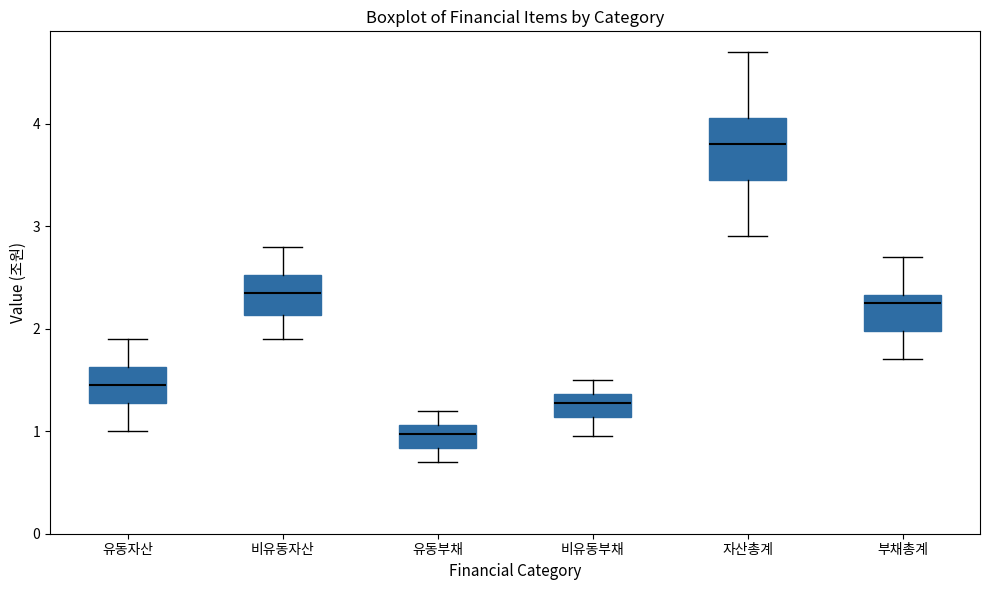

Reading left to right, transcribe this box plot: for each box, give where its median line is, the range the box spans, and where its two whiskers end, as read against the y-axis. The values are not printed on the chart, so give them approximately, as read against the axis.

유동자산: median 1.5, box 1.3 to 1.6, whiskers 1.0 to 1.9
비유동자산: median 2.4, box 2.1 to 2.5, whiskers 1.9 to 2.8
유동부채: median 1.0, box 0.8 to 1.1, whiskers 0.7 to 1.2
비유동부채: median 1.3, box 1.1 to 1.4, whiskers 1.0 to 1.5
자산총계: median 3.8, box 3.5 to 4.1, whiskers 2.9 to 4.7
부채총계: median 2.3 (just below the box's upper edge), box 2.0 to 2.3, whiskers 1.7 to 2.7